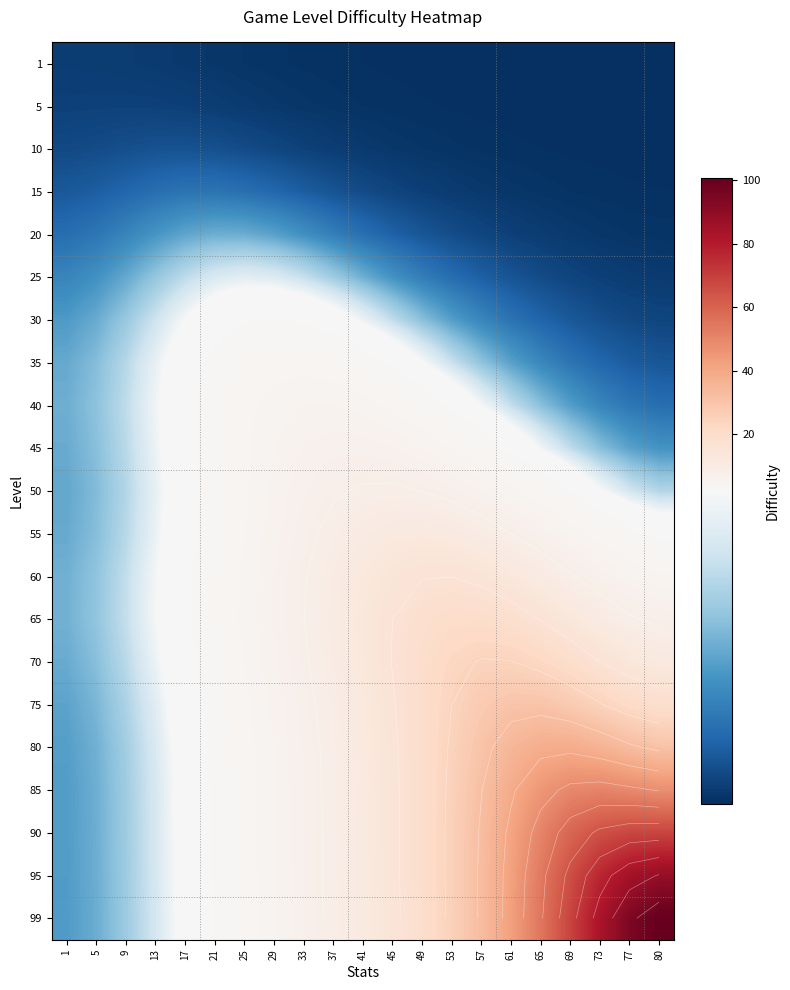

List the series in order of their peak value, lowest first.

1, 5, 10, 15, 20, 25, 30, 35, 40, 45, 50, 55, 60, 65, 70, 75, 80, 85, 90, 95, 99